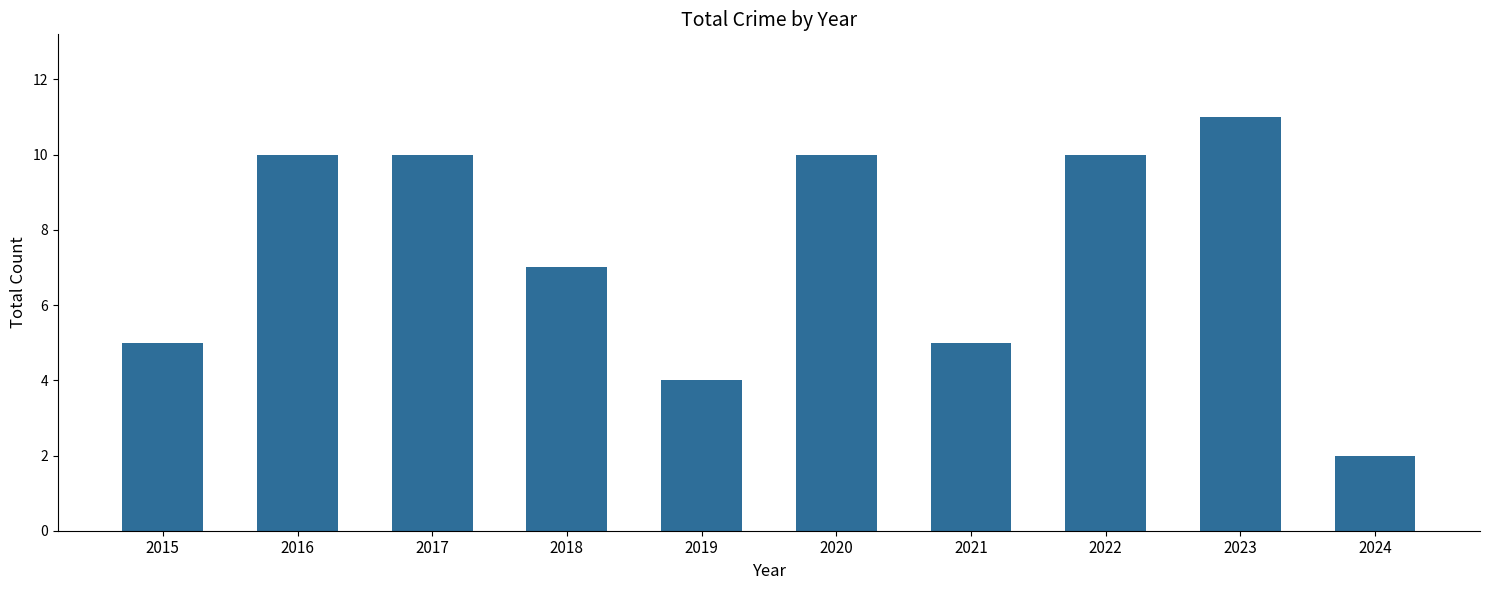

Reading left to right, what are all the values shown in this chart?

2015=5	2016=10	2017=10	2018=7	2019=4	2020=10	2021=5	2022=10	2023=11	2024=2